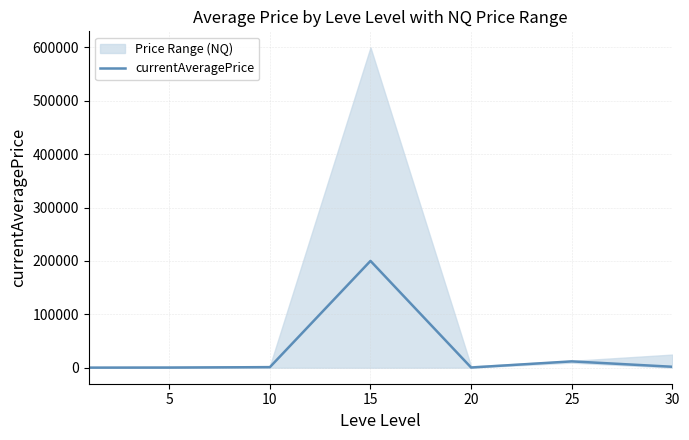

What is the difference between the second highest and second lowest values?

11614.0